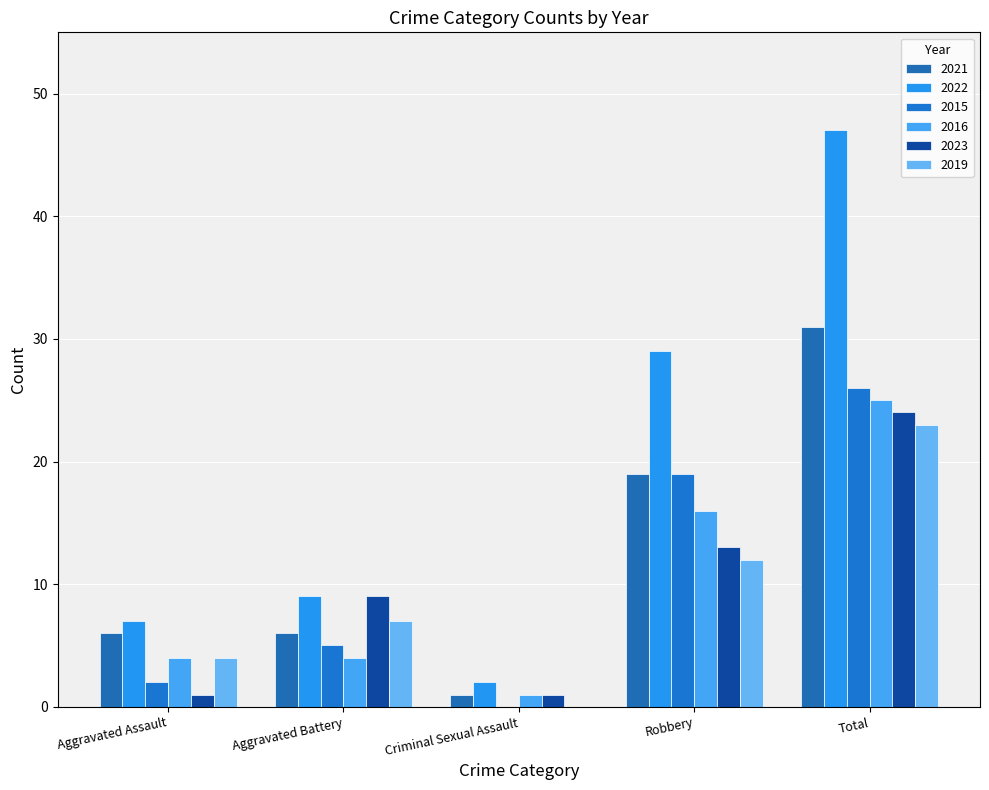

What is the difference between the second highest and minimum values in the 2022 series?

27